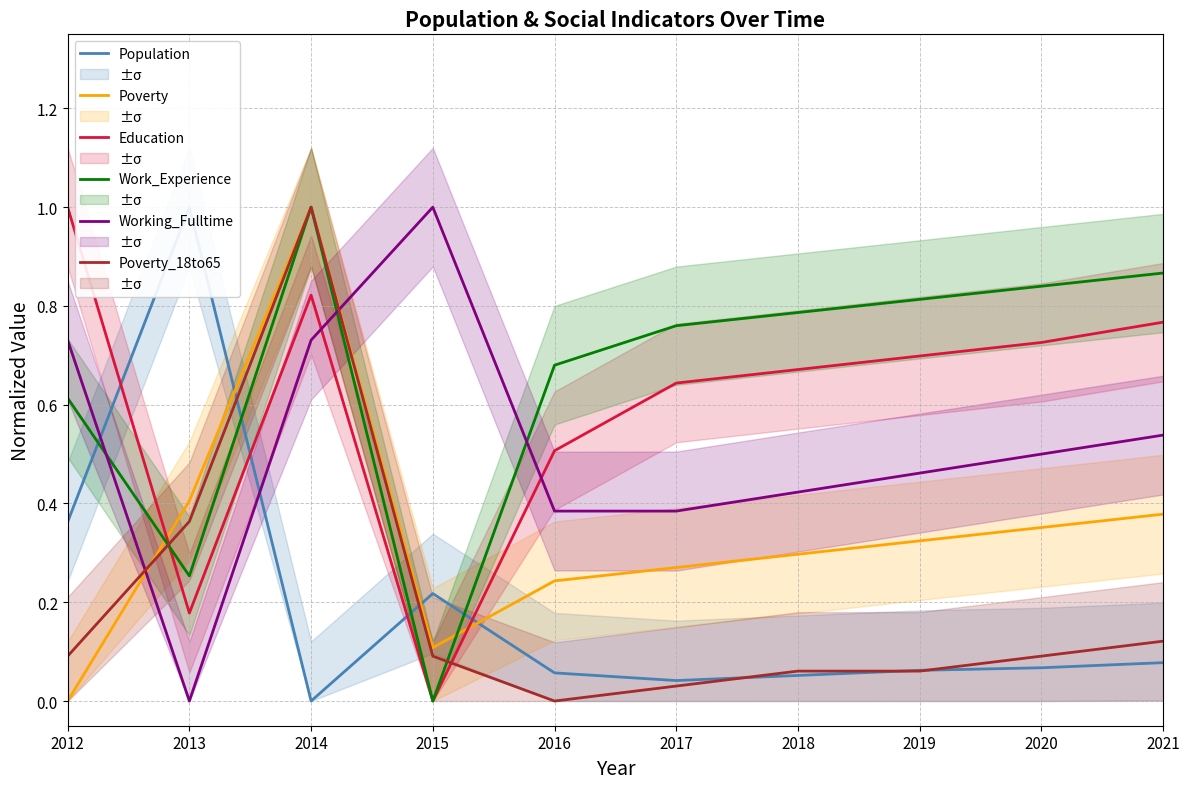

Which series has the largest total across all categories?

Work_Experience